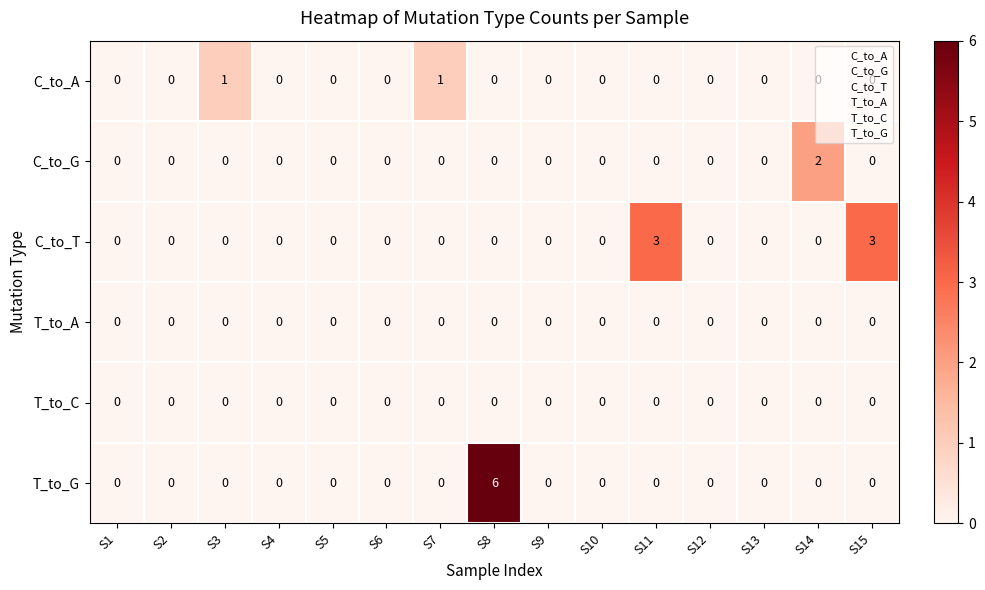

Which category has the highest value across all series?

S8